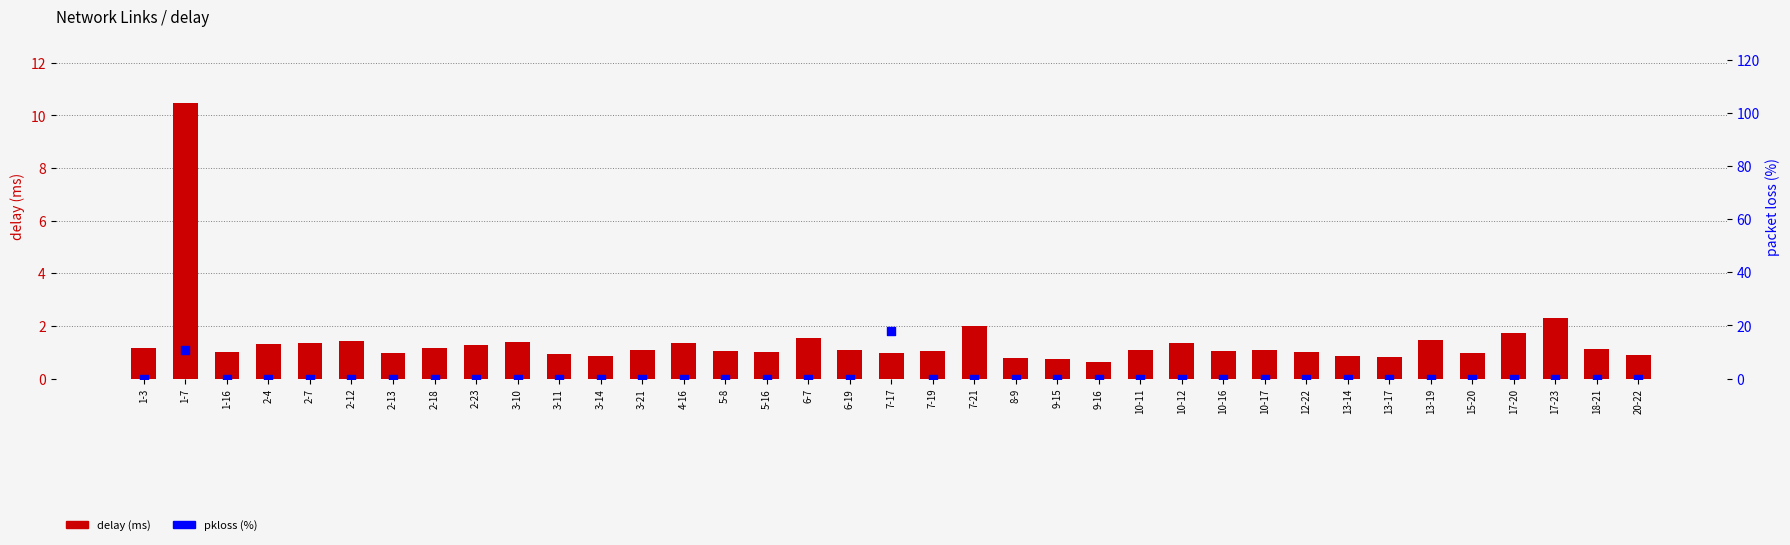

Which series has the largest total across all categories?

delay (ms)